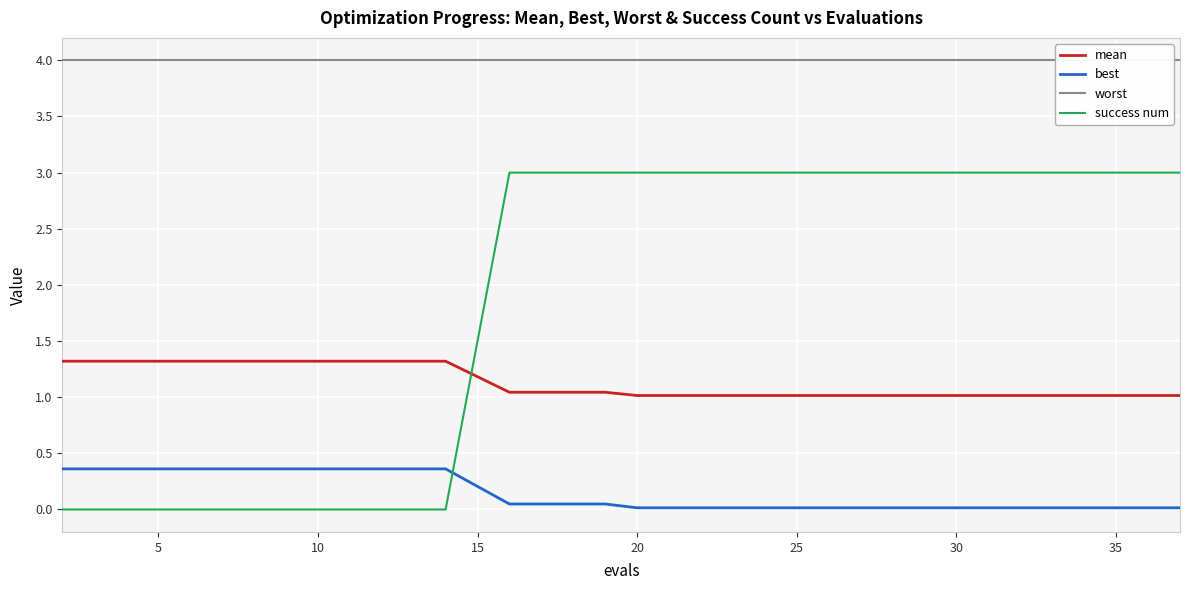

At how many categories does at least one series exceed 1?

20